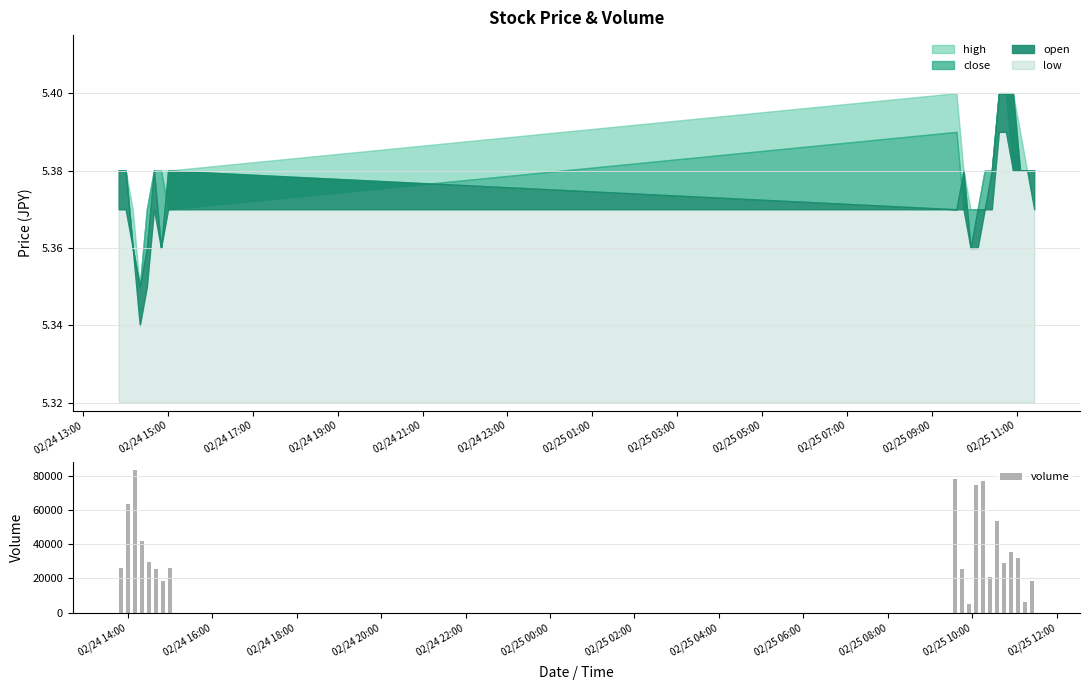

What is the maximum value for volume?

83700